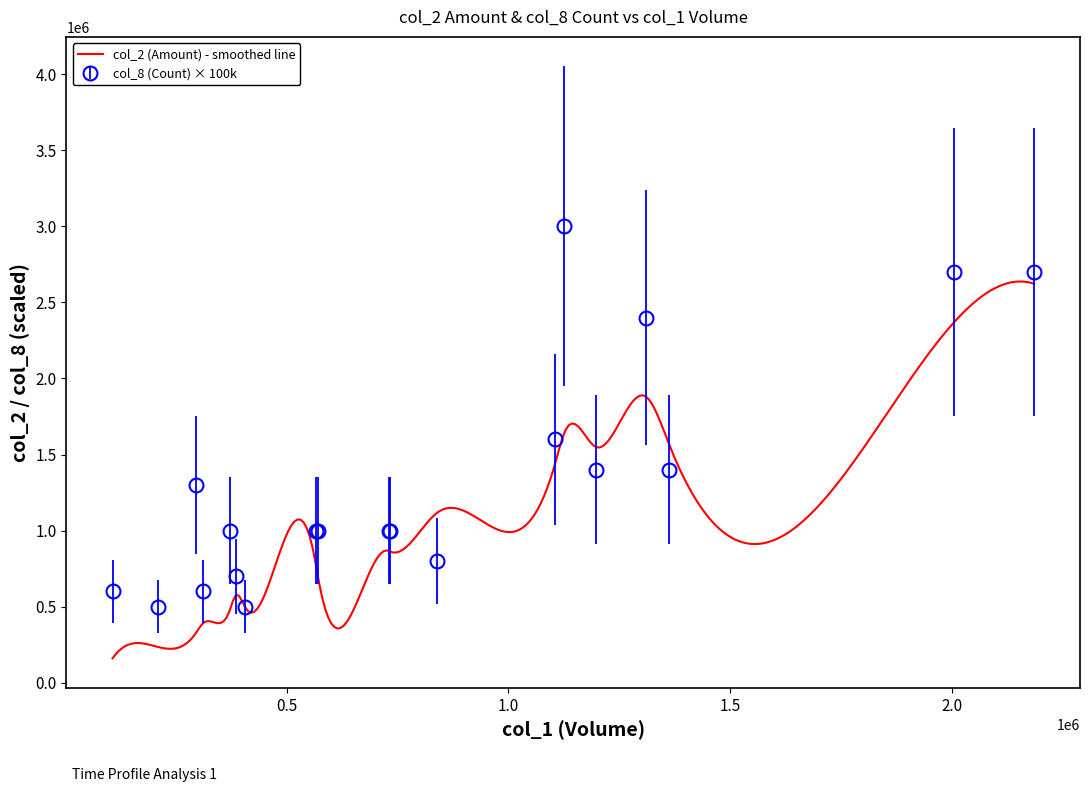

How many lines are shown in the chart?

1